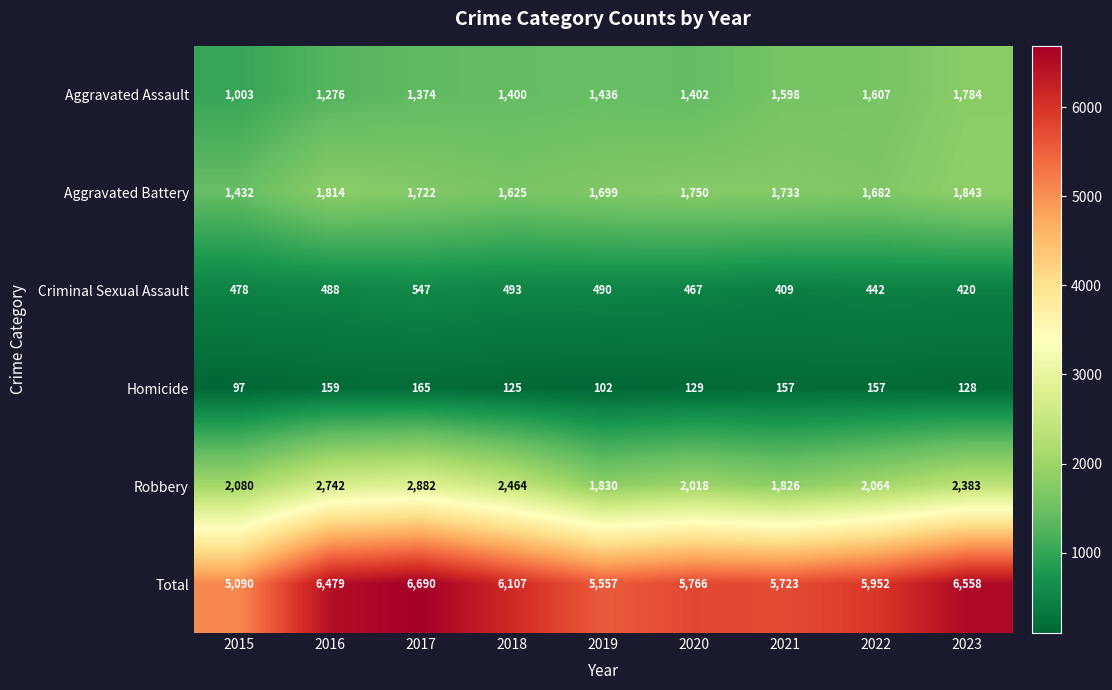

What is the difference between the Aggravated Assault values at 2020 and 2017?

28